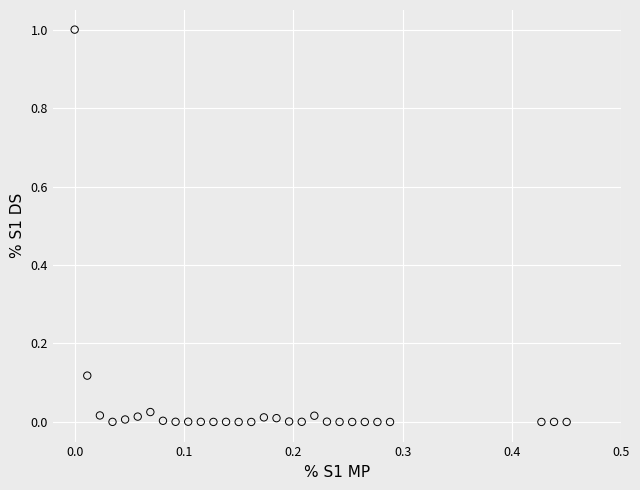

What is the range of Y values (max minus min)?

1.0